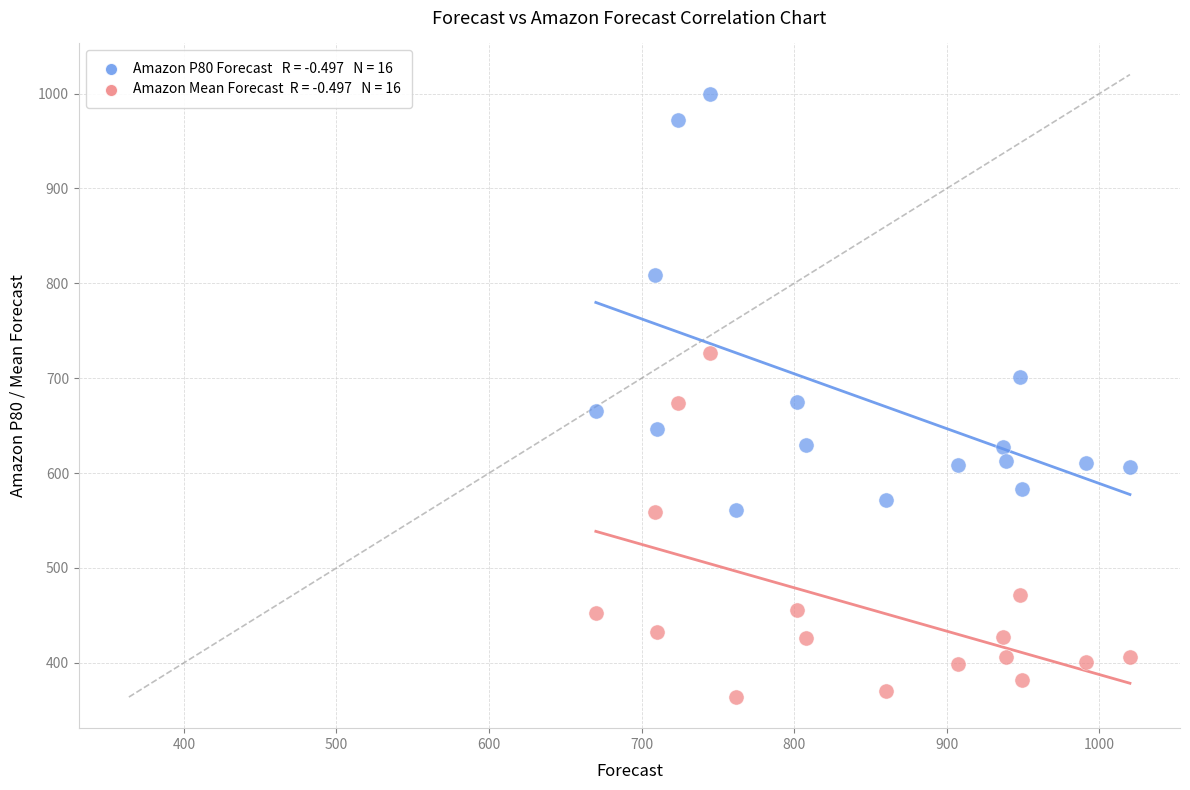

Across all data points, what is the range of X values (max minus min)?

350